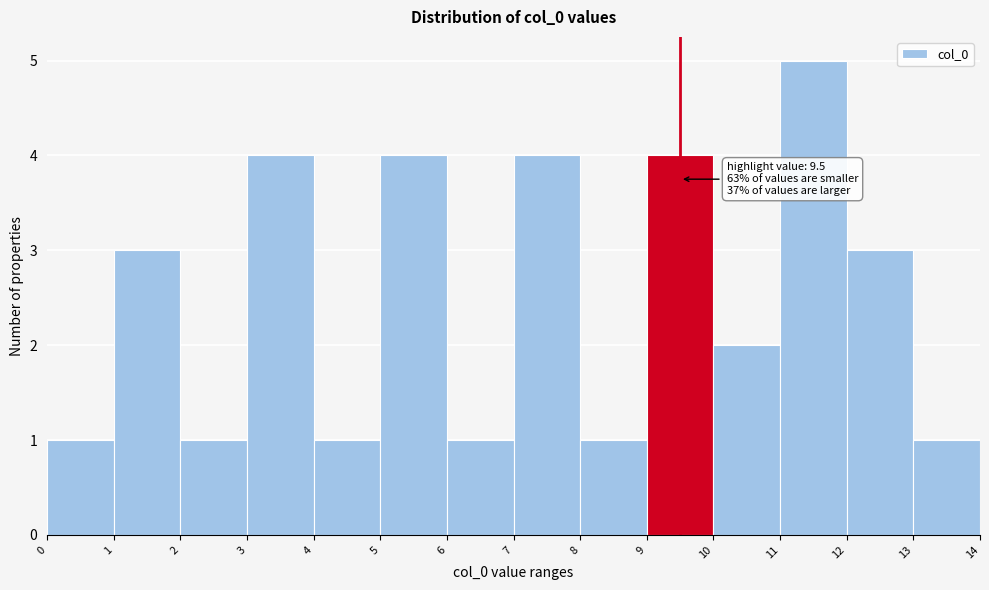

Which range on the x-axis has the tallest bar?

11 to 12